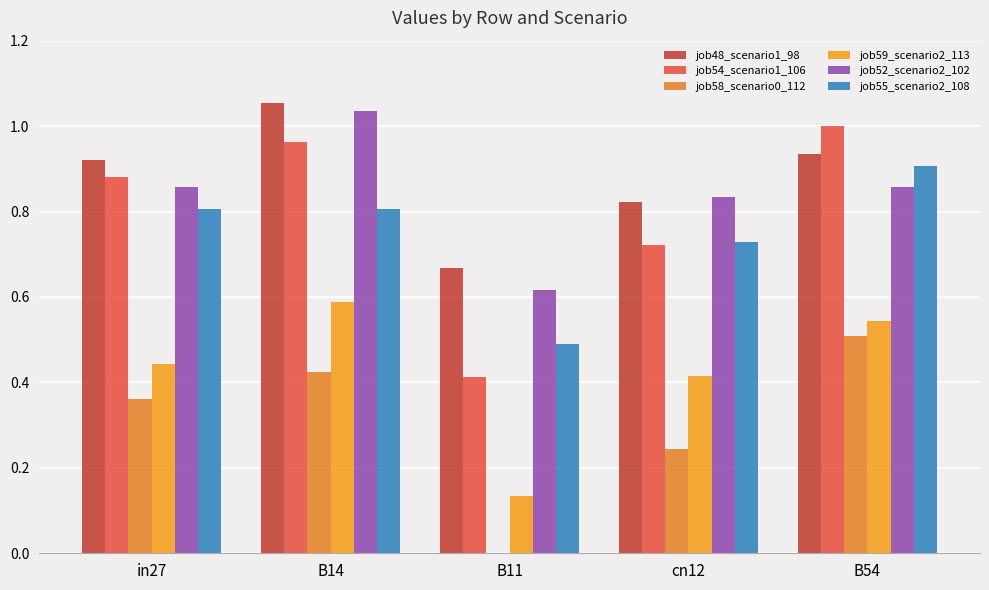

How many job48_scenario1_98 values are between 0 and 1?

4